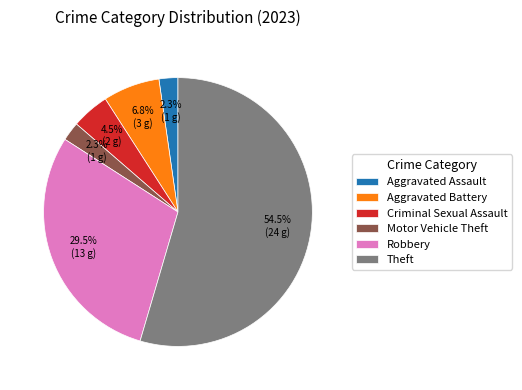

What is the total percentage of Aggravated Battery and Aggravated Assault?

9.1%